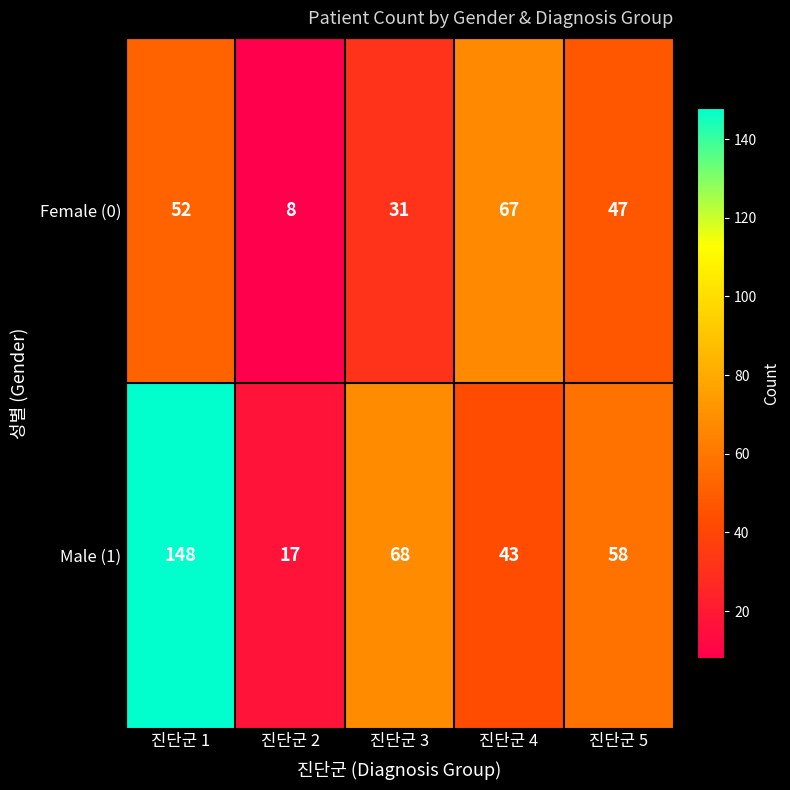

The Female (0) series shows 67 at 진단군 4. True or false?

True